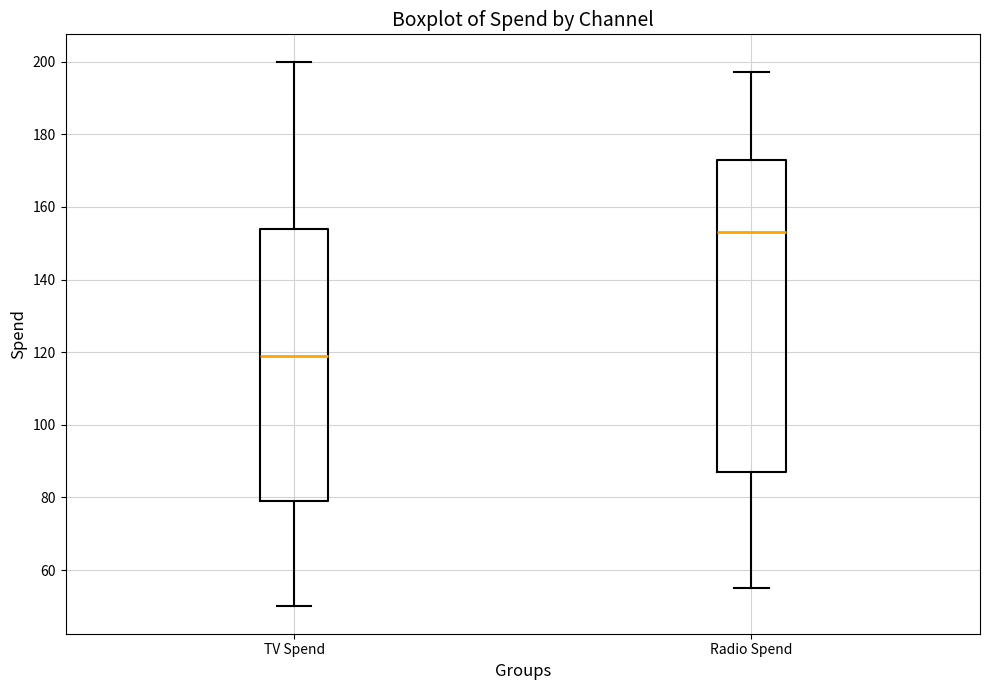

Reading left to right, read every box against the y-axis: the position of its median line, the range the box covers, and the ends of its whiskers. The values are not printed on the chart, so give them approximately, as read against the axis.

TV Spend: median 120, box 80 to 154, whiskers 50 to 200
Radio Spend: median 154, box 88 to 174, whiskers 56 to 198